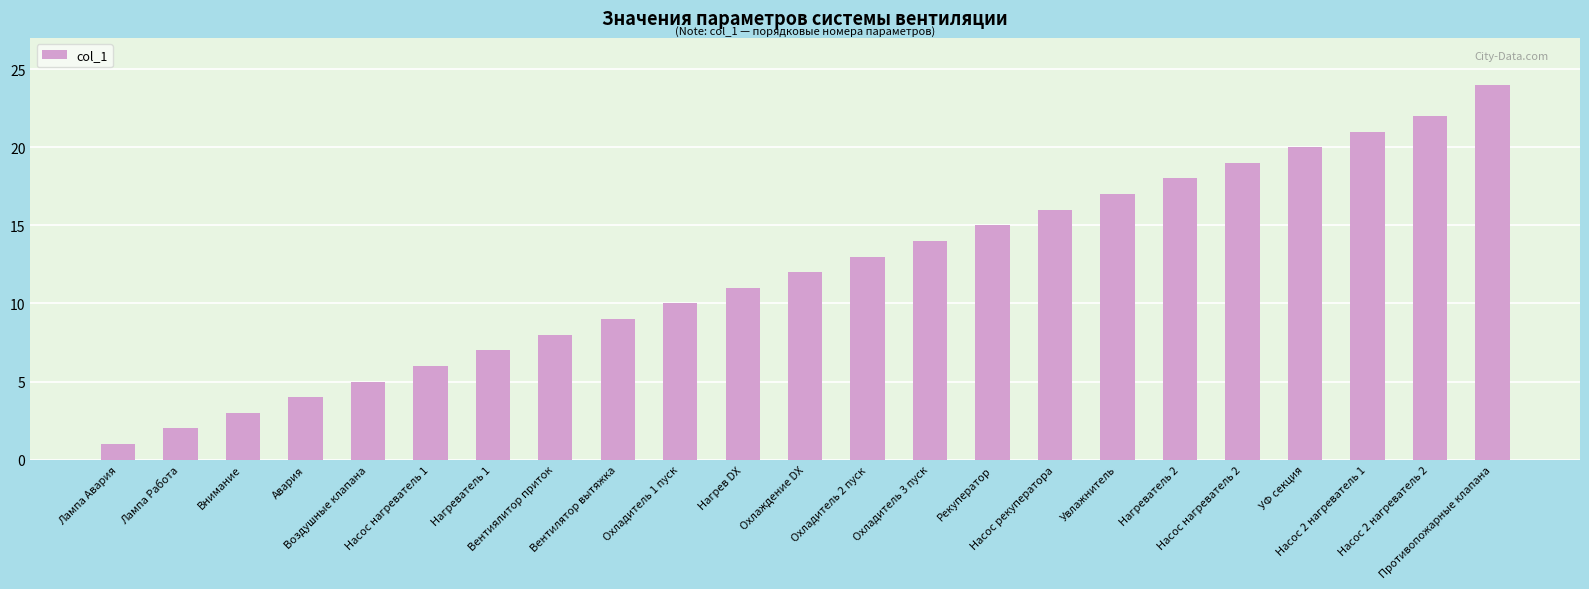

List the labels in order of value, largest first.

Противопожарные клапана, Насос 2 нагреватель 2, Насос 2 нагреватель 1, УФ секция, Насос нагреватель 2, Нагреватель 2, Увлажнитель, Насос рекуператора, Рекуператор, Охладитель 3 пуск, Охладитель 2 пуск, Охлаждение DX, Нагрев DX, Охладитель 1 пуск, Вентилятор вытяжка, Вентиялитор приток, Нагреватель 1, Насос нагреватель 1, Воздушные клапана, Авария, Внимание, Лампа Работа, Лампа Авария